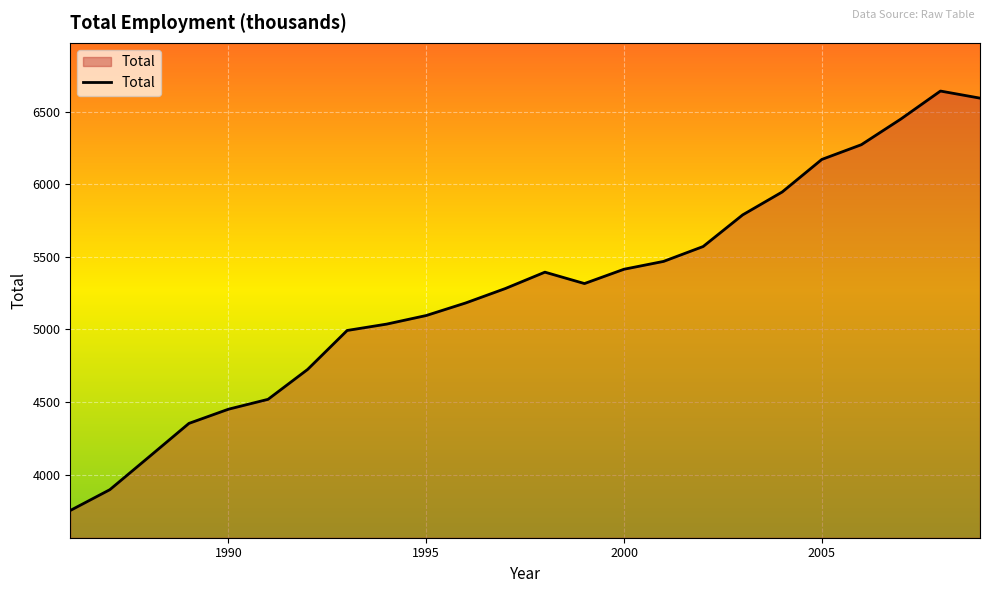

How many values are below 5315?

12